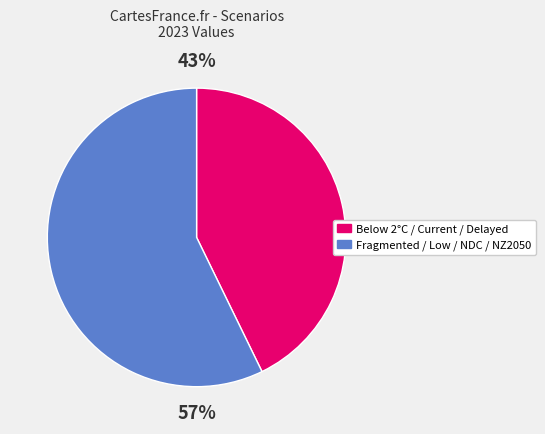

Do Below 2°C / Current / Delayed and Fragmented / Low / NDC / NZ2050 together represent more than half of the pie?

Yes